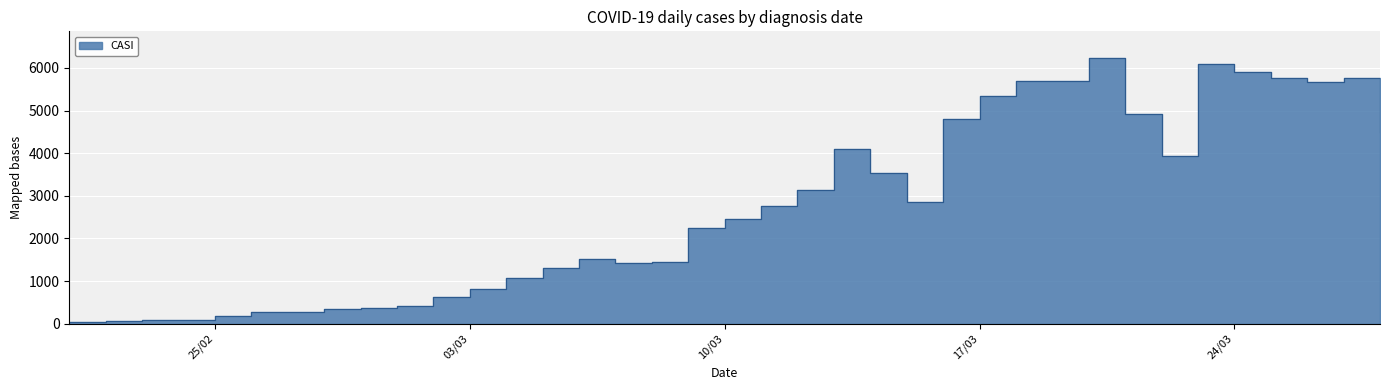

Approximately how many times larger is the value at 09/03/2020 compared to 27/03/2020?

0.4